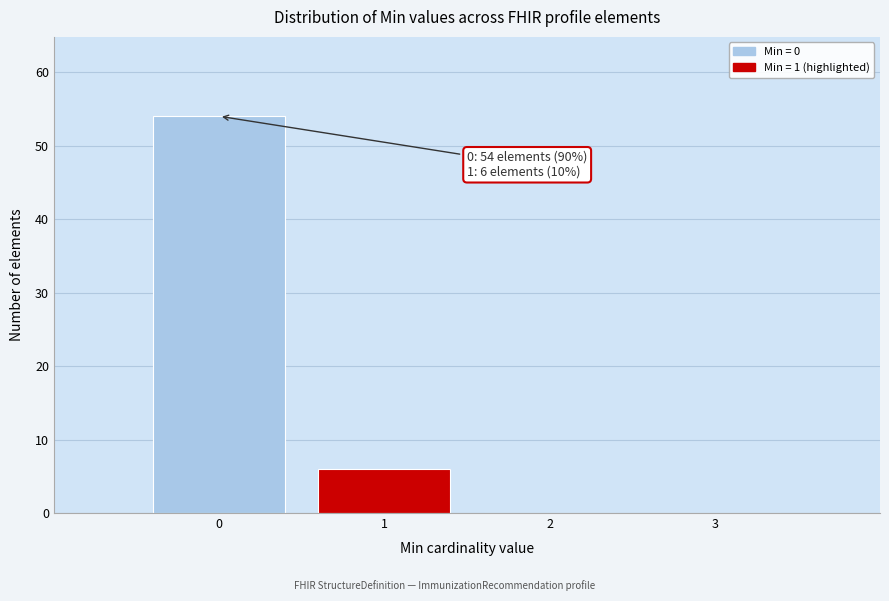

Which range on the x-axis has the tallest bar?

-0.5 to 0.5